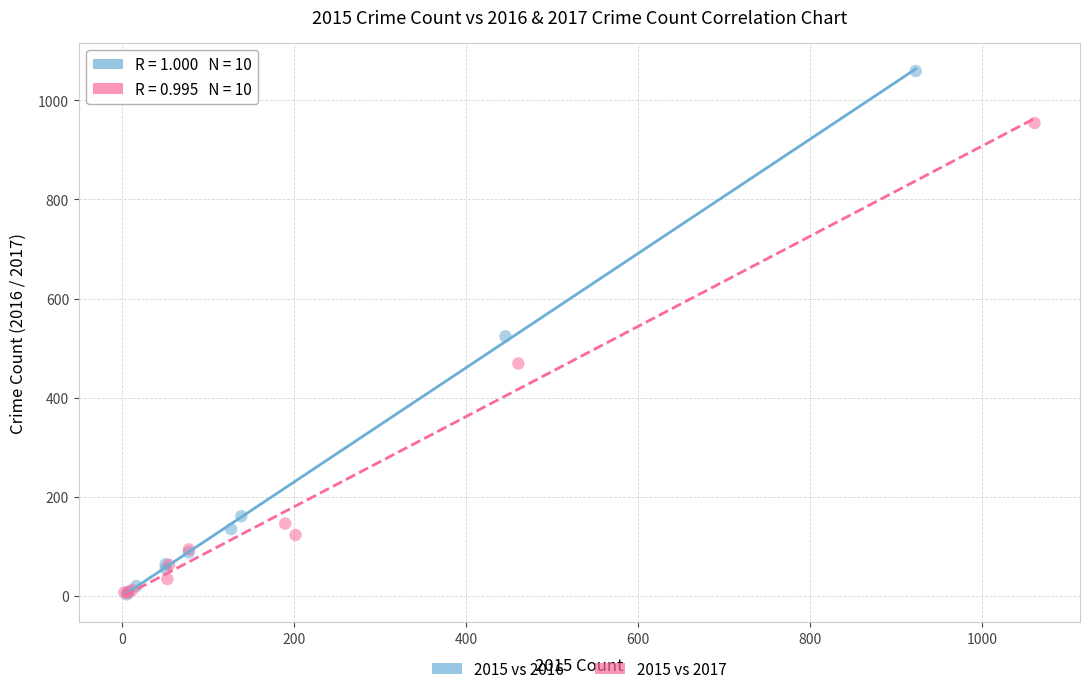

Which series has the largest Y range (max minus min)?

2015 vs 2016